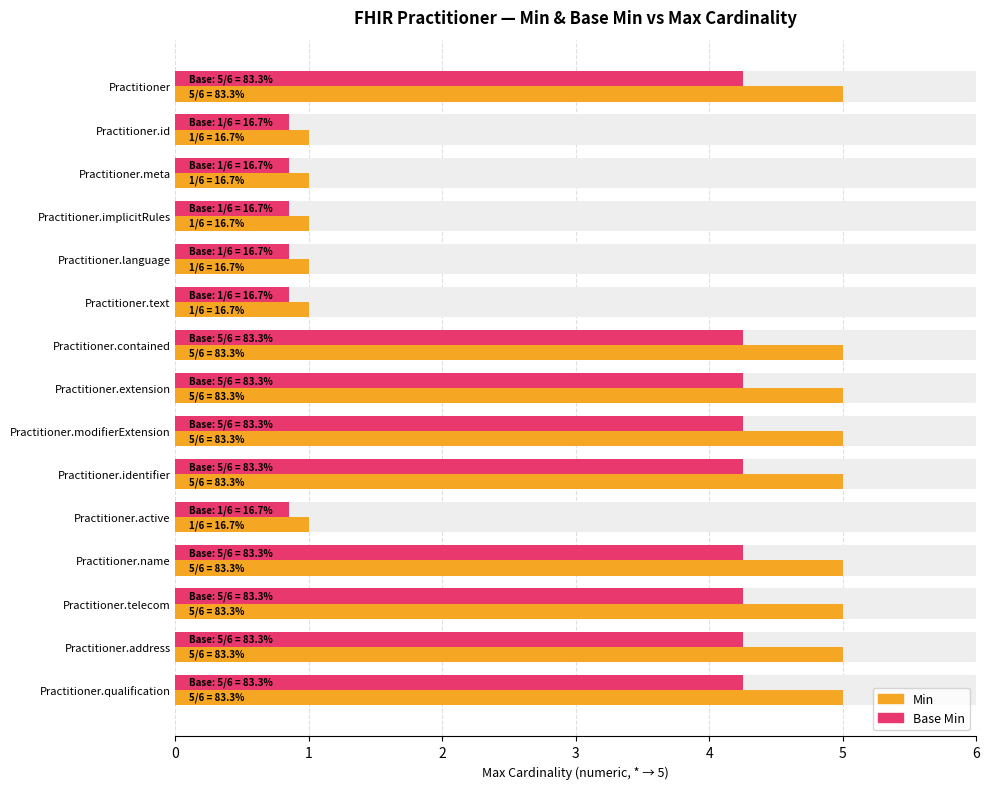

List the series in order of their peak value, highest first.

Min, Base Min